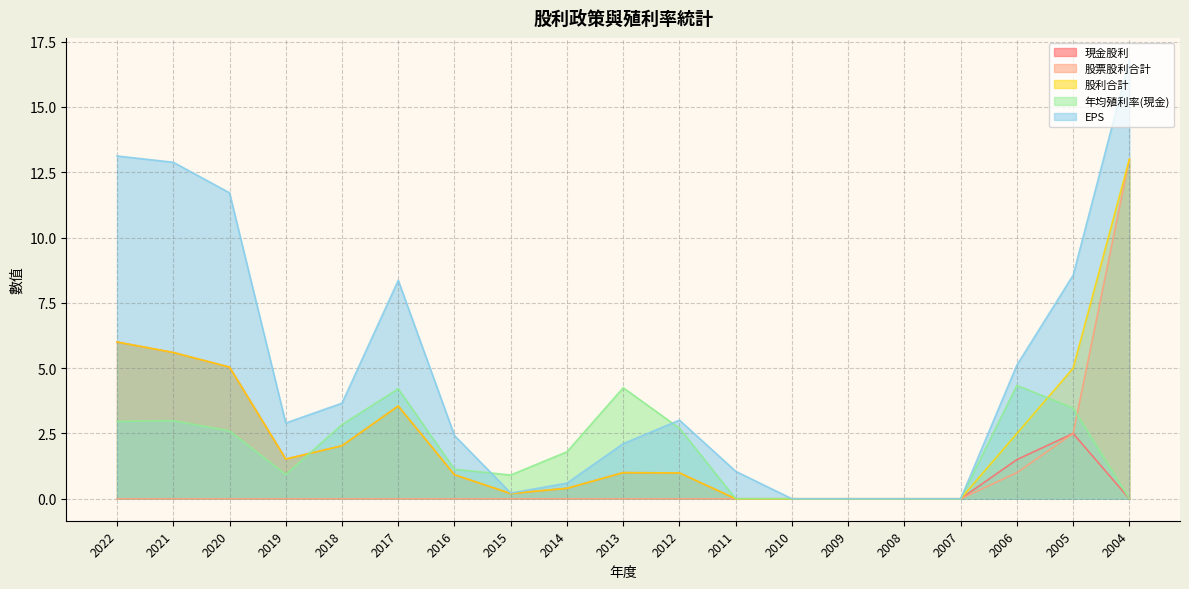

Count the number of data series in this chart.

5